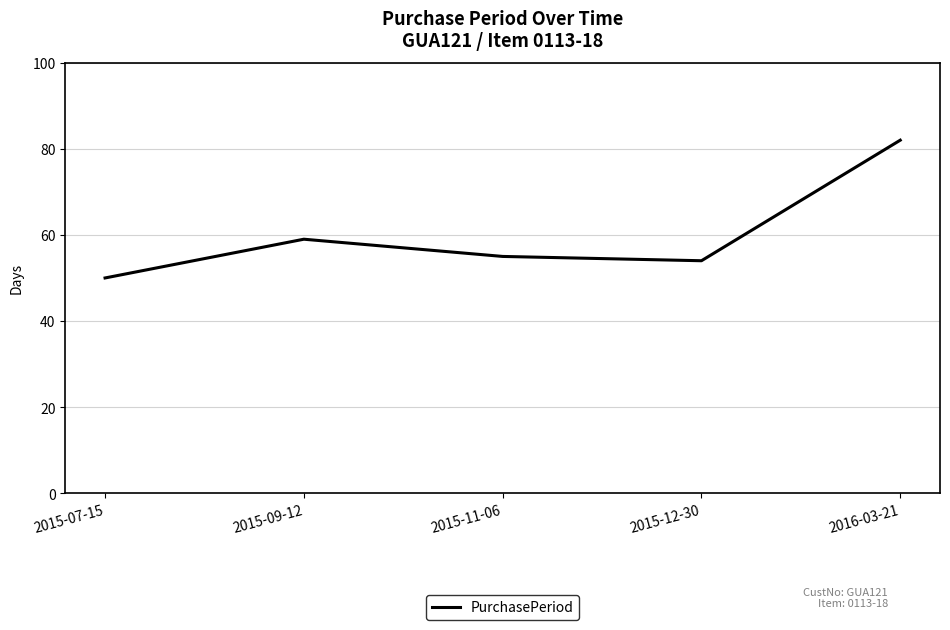

True or false: the data has more than 1 interior local peaks.

False